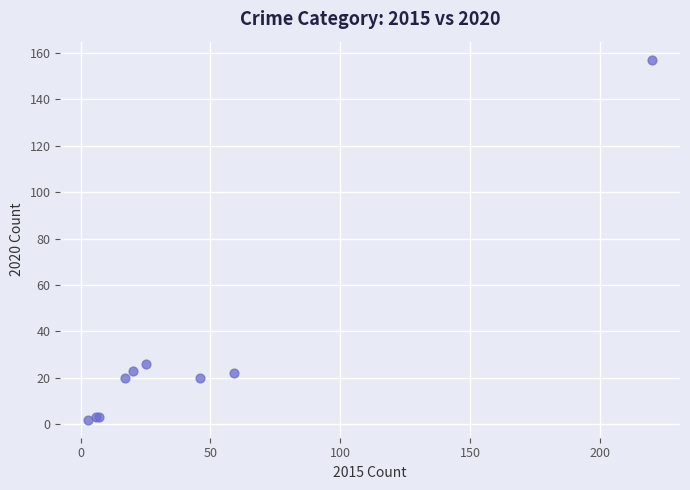

What Y value in the scatter plot is closest to 79?

26